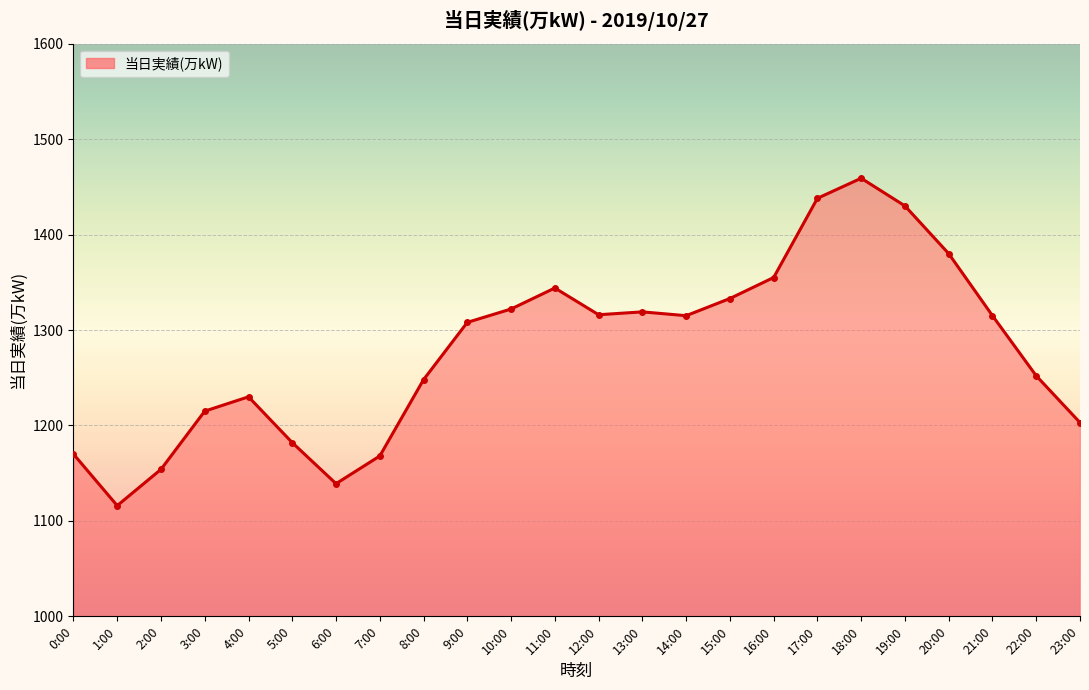

Reading left to right, what are all the values shown in this chart?

0:00=1170	1:00=1116	2:00=1154	3:00=1215	4:00=1230	5:00=1182	6:00=1139	7:00=1168	8:00=1248	9:00=1308	10:00=1322	11:00=1344	12:00=1316	13:00=1319	14:00=1315	15:00=1333	16:00=1355	17:00=1438	18:00=1459	19:00=1430	20:00=1380	21:00=1315	22:00=1252	23:00=1203